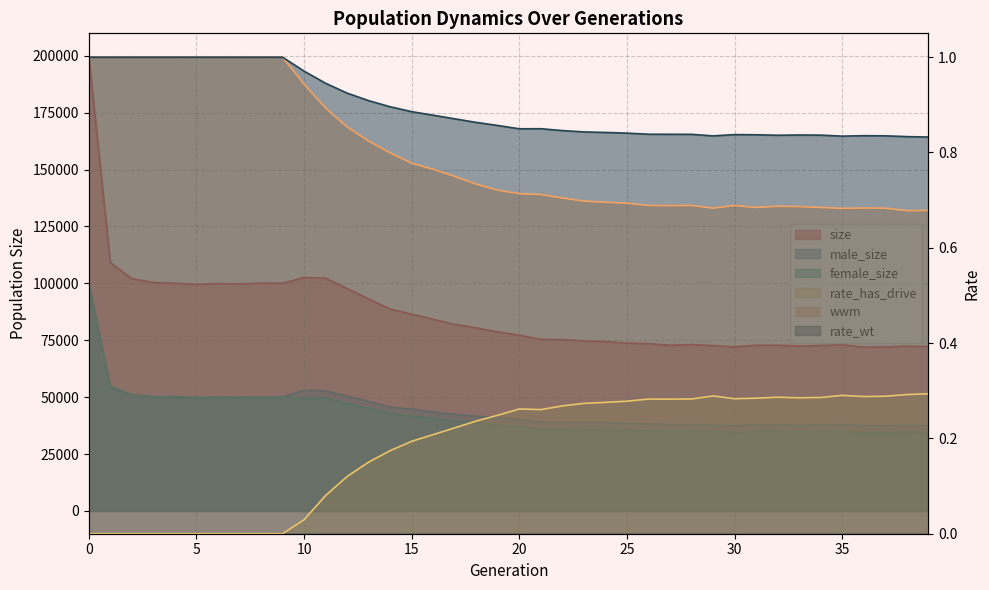

List the labels in order of rate_has_drive value, largest first.

39, 38, 35, 29, 37, 36, 32, 34, 33, 31, 30, 28, 26, 27, 25, 24, 23, 22, 20, 21, 19, 18, 17, 16, 15, 14, 13, 12, 11, 10, 0, 1, 2, 3, 4, 5, 6, 7, 8, 9